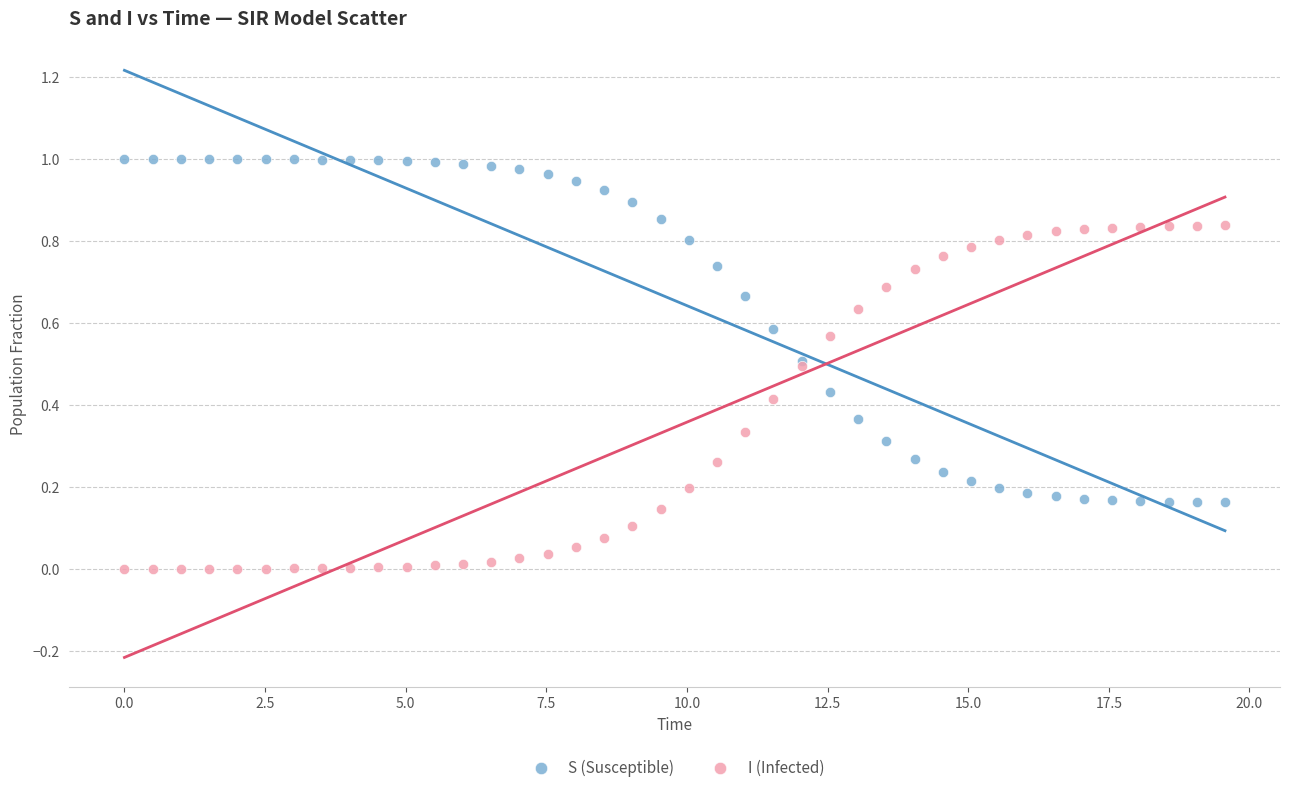

Which series reaches the maximum Y coordinate?

S (Susceptible)